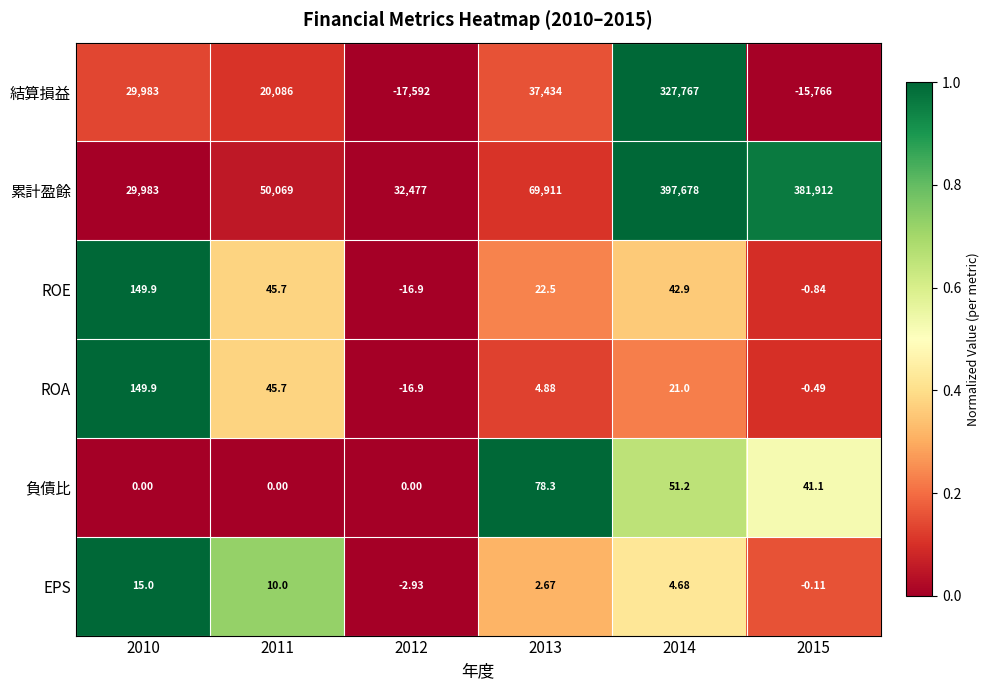

Which series changed the most between 2012 and 2014?

累計盈餘